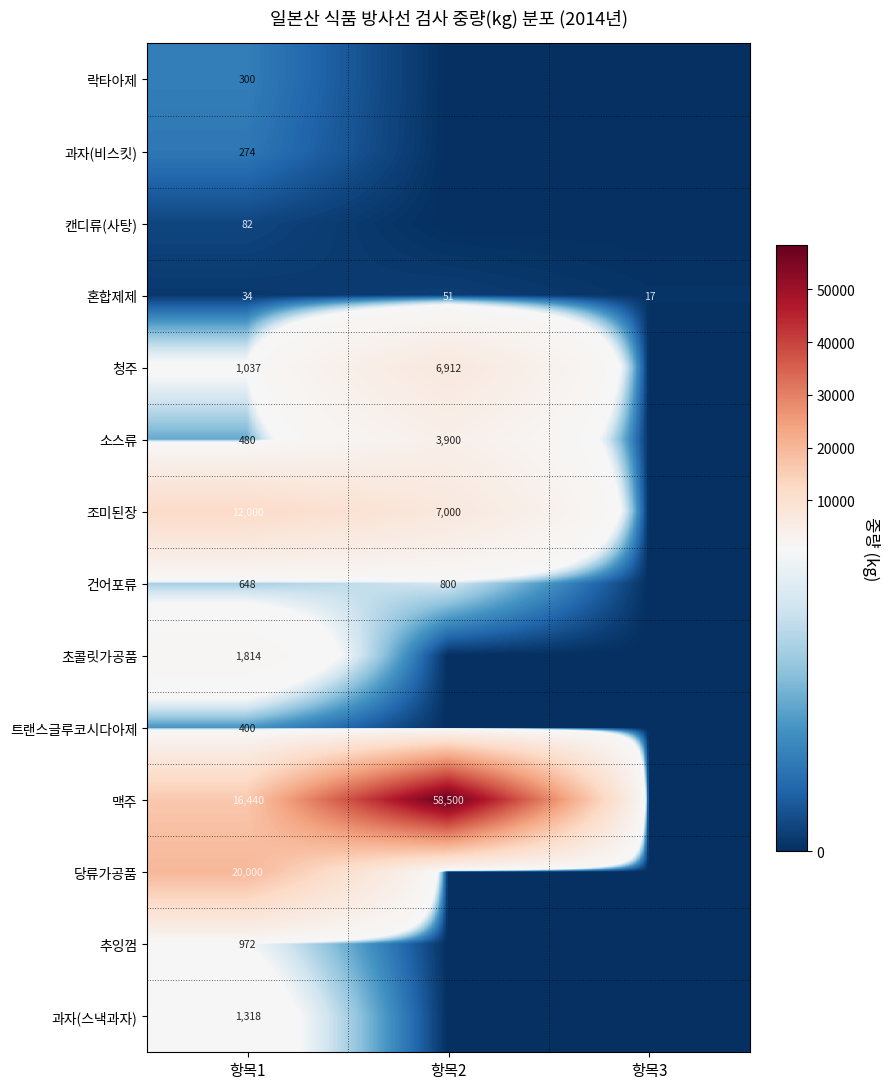

What is the total value across all series at 항목1?

55799